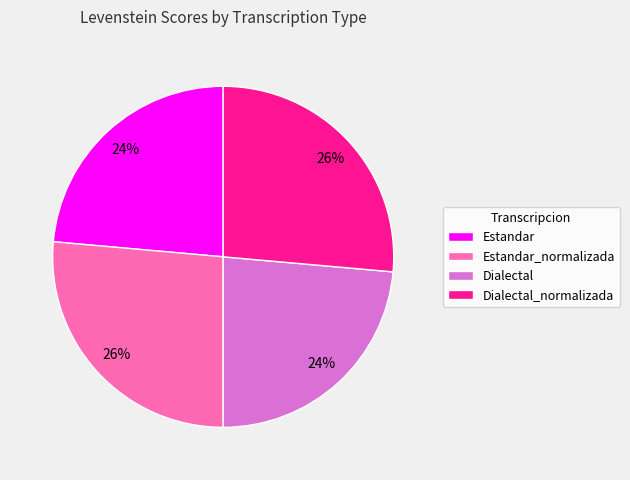

The Estandar slice represents 36% of the pie. True or false?

False